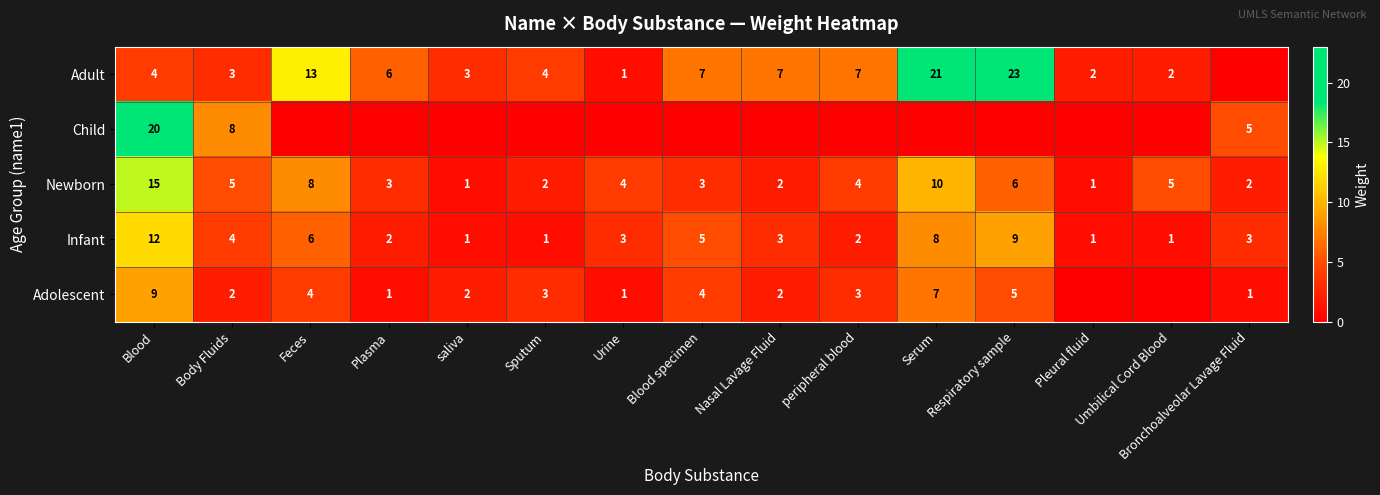

What is the spread (max minus min) of values at Sputum?

4